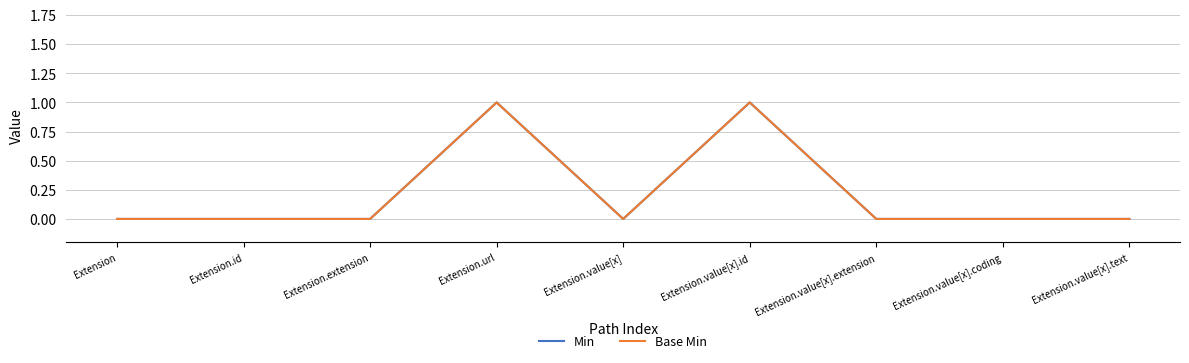

Is this an area chart (filled region under the line)?

No